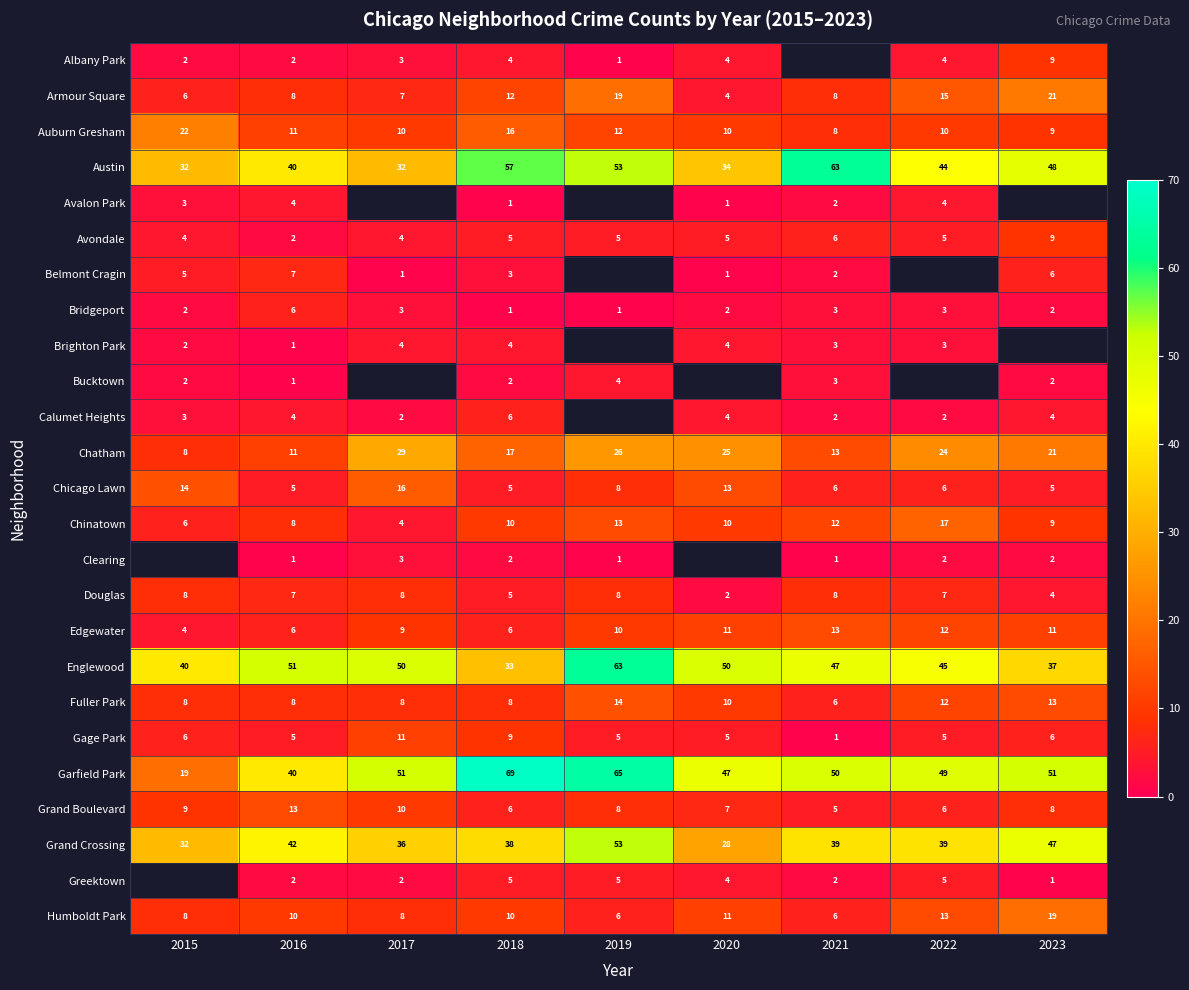

What is the difference between the maximum and second lowest values in the Grand Boulevard series?

7